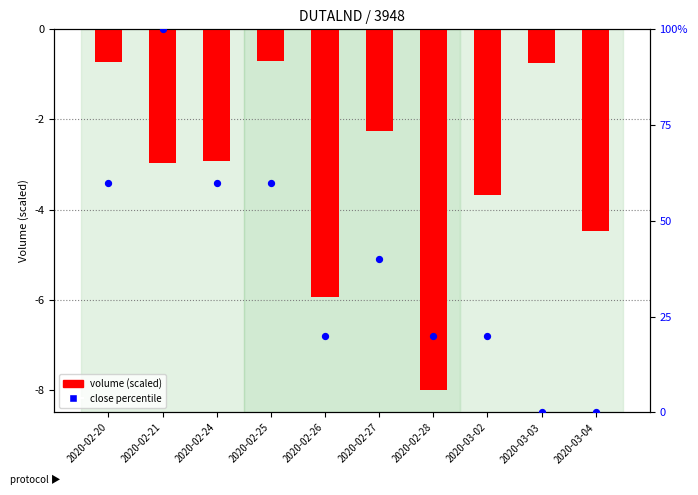

At how many categories does at least one series exceed 67?

1